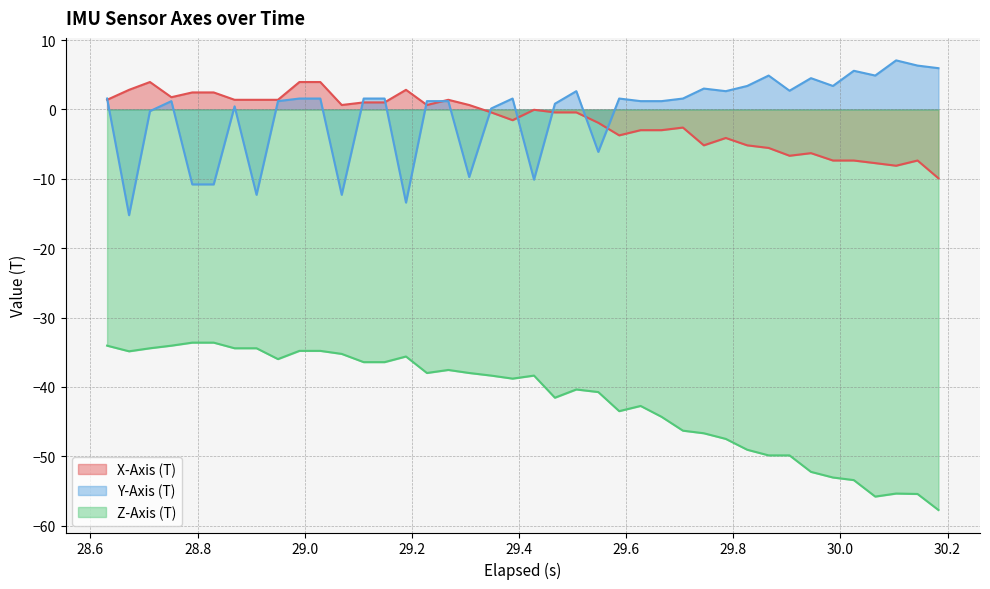

What is the average value of the X-Axis (T) series?

-1.6